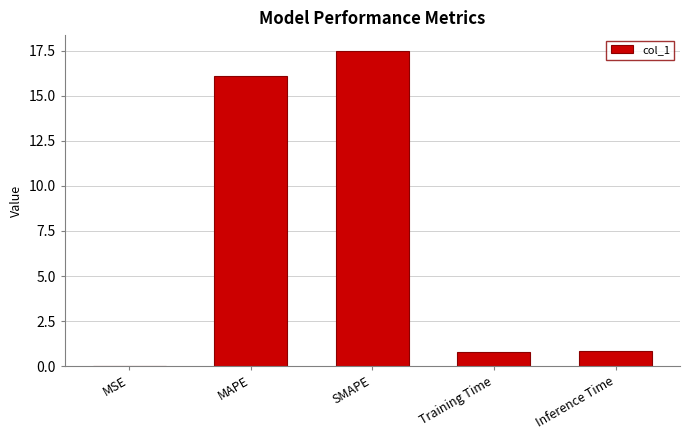

The chart shows a value of 0.0 at MSE. True or false?

True